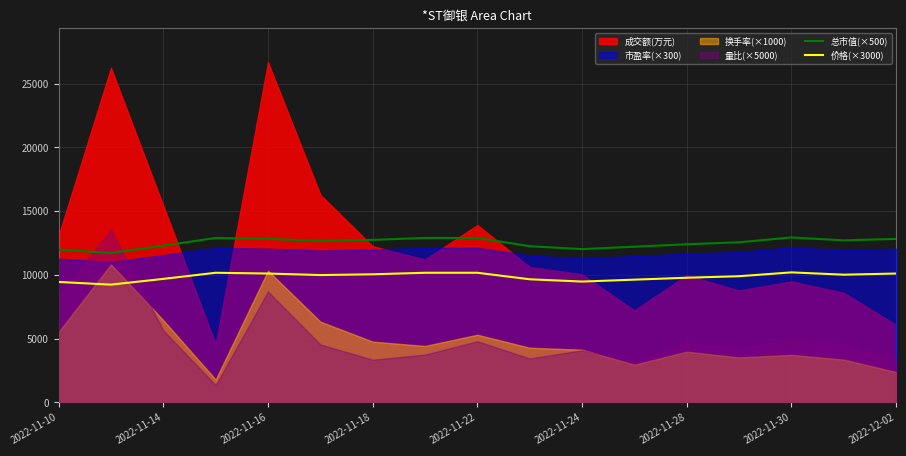

The value of 总市值(×500) at 2022-11-10 is 20882. True or false?

False